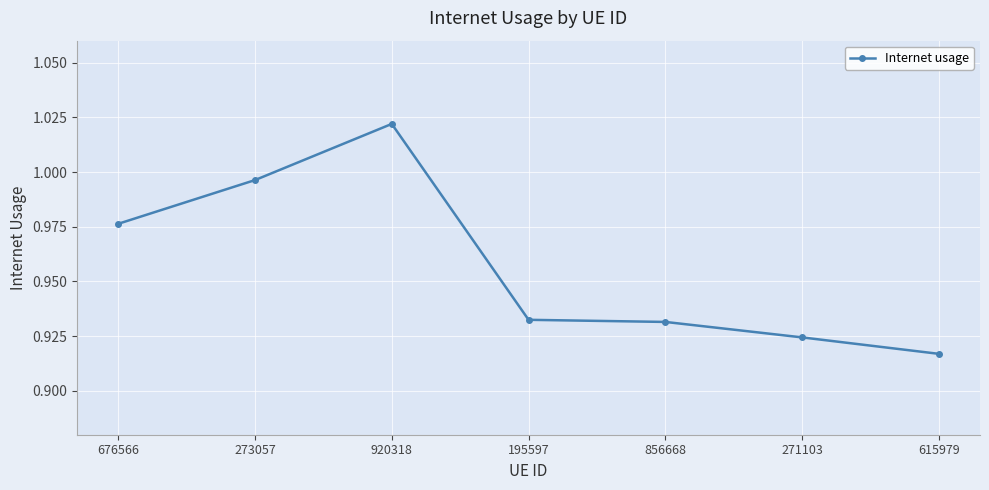

What is the sum of the values at 271103 and 920318?

1.9